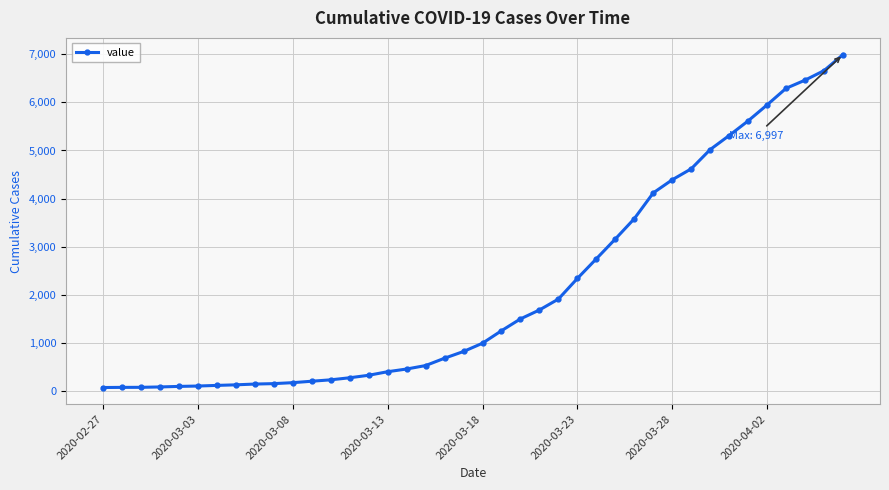

What is the sum of all values?

85599